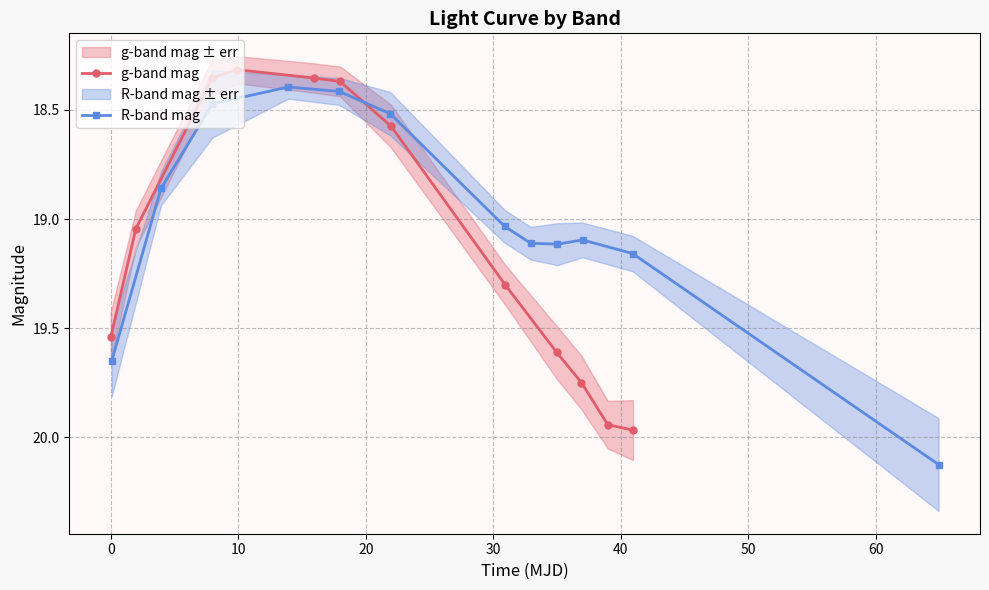

Count the number of data series in this chart.

2